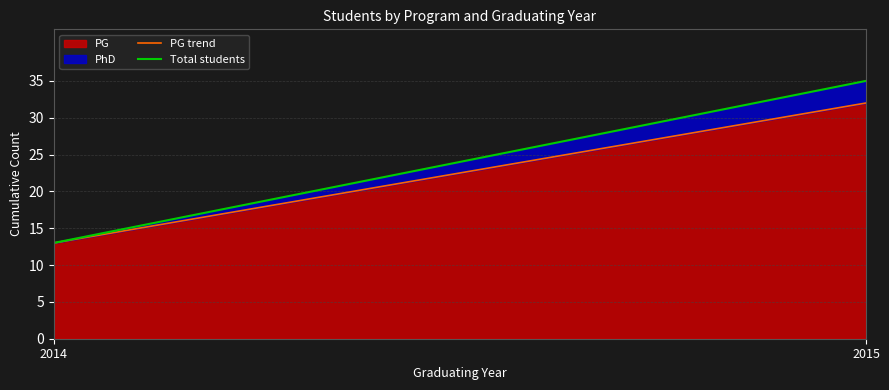

What is the value of the Total students point at the 1st from the left?

13